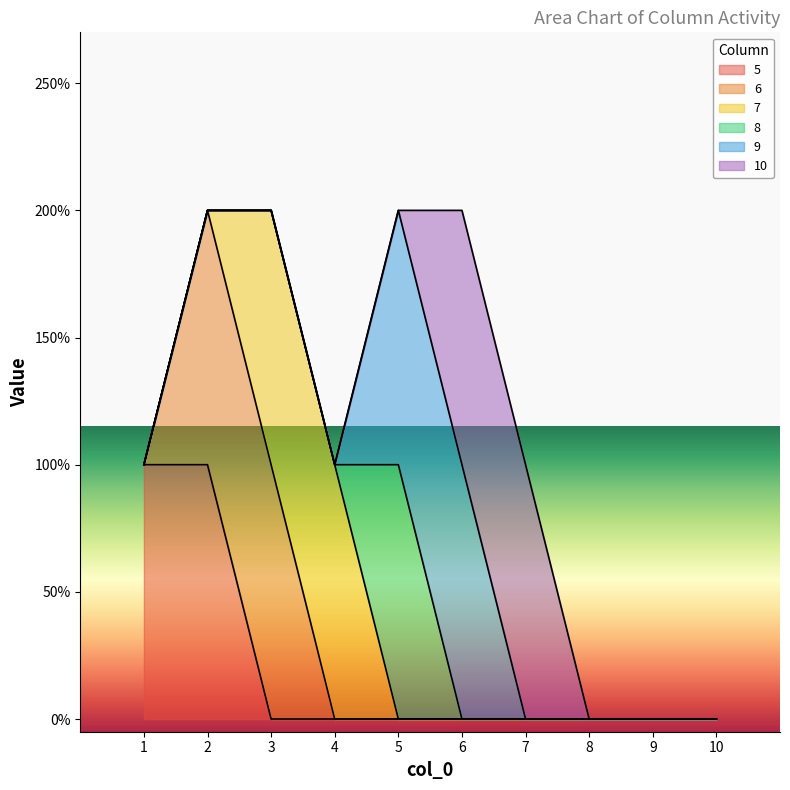

Does the chart have visible grid lines?

No